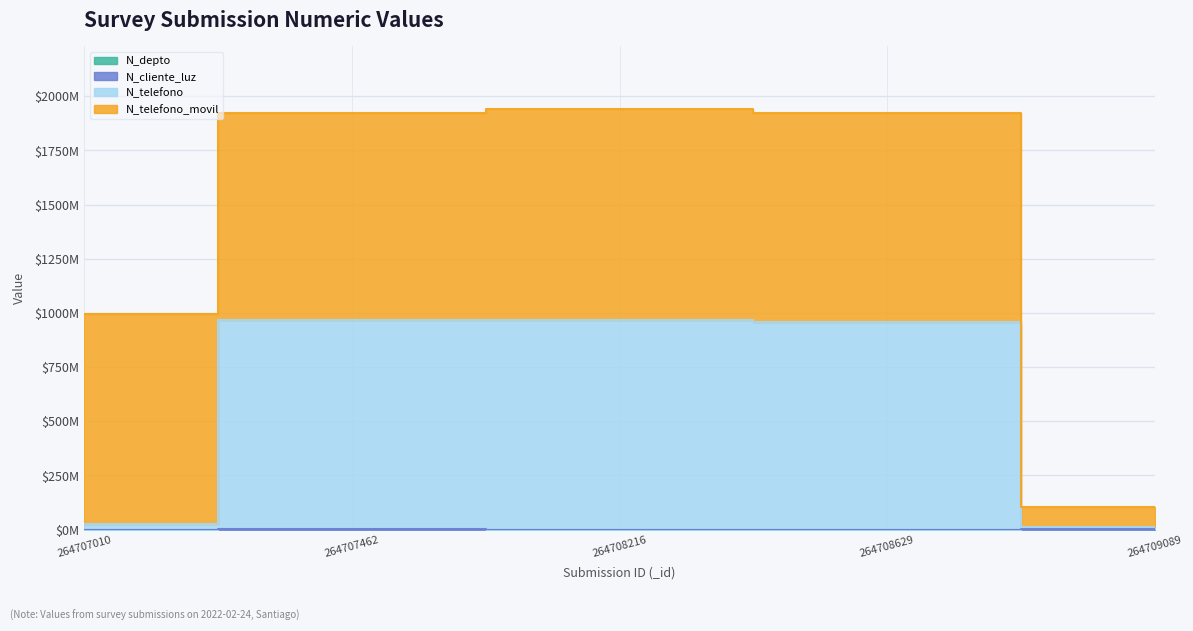

Which series has the widest spread of values?

N_telefono